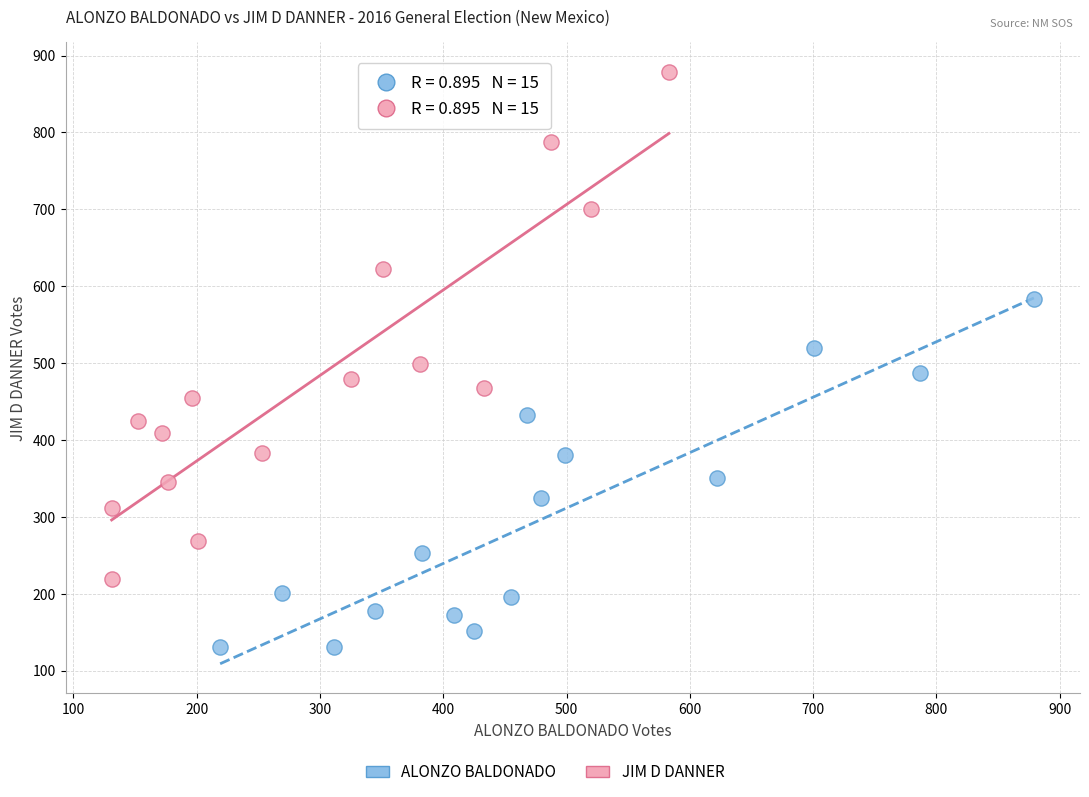

Which series has the largest Y range (max minus min)?

JIM D DANNER